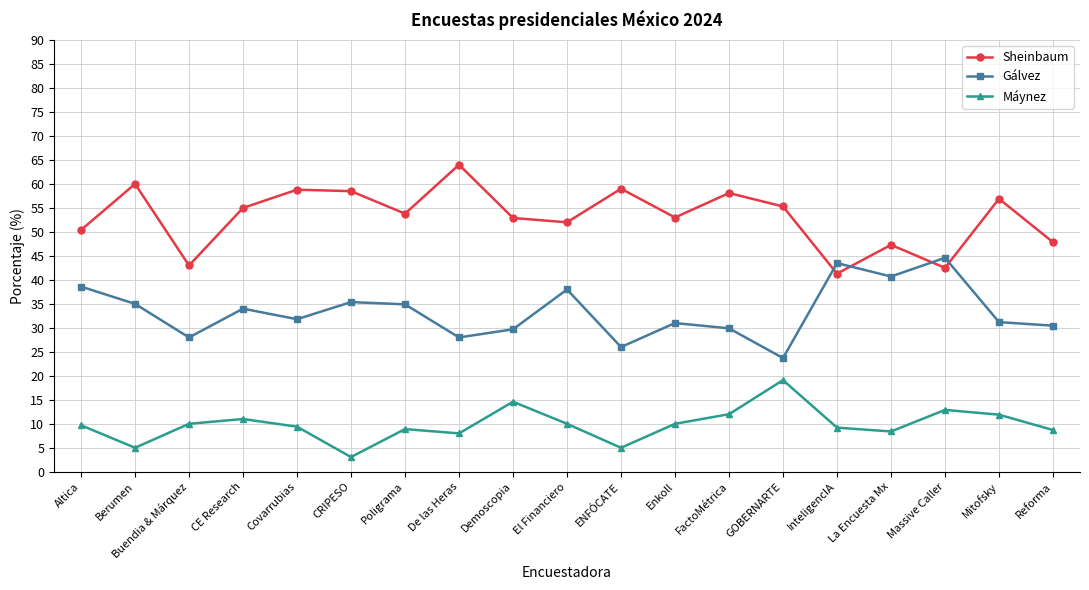

At which category does Gálvez reach its first local valley?

Buendia & Márquez